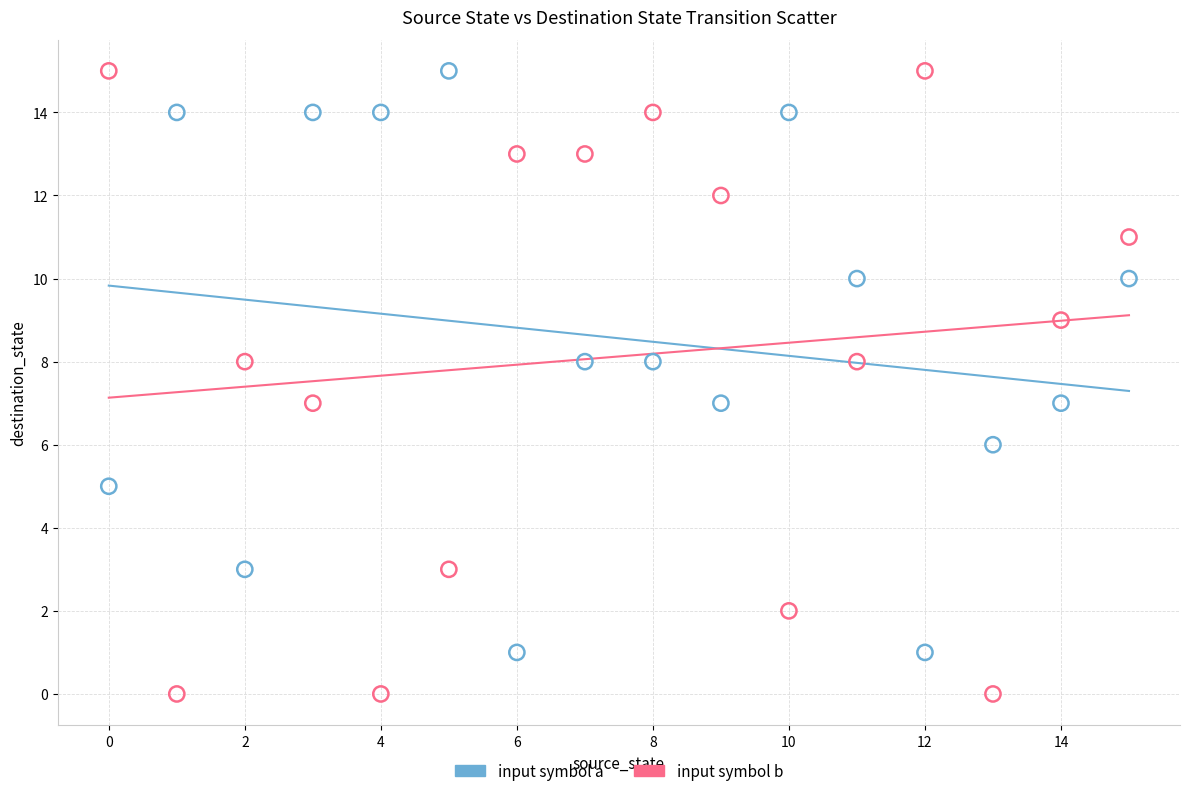

Which series has the largest Y range (max minus min)?

input symbol b